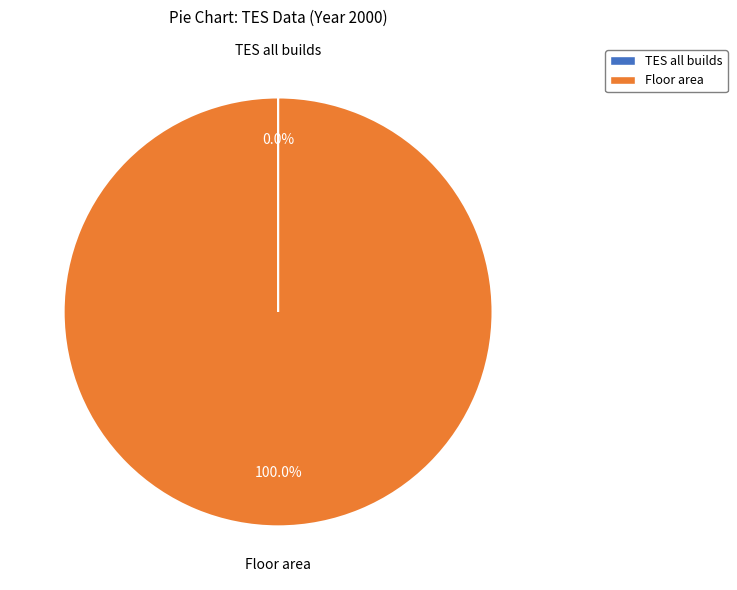

What is the largest slice in the pie chart?

Floor area